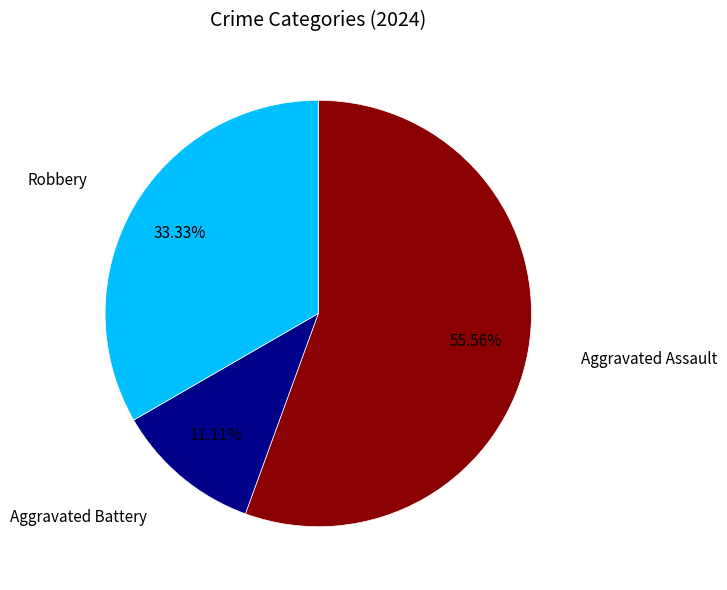

How many segments does this pie chart have?

3